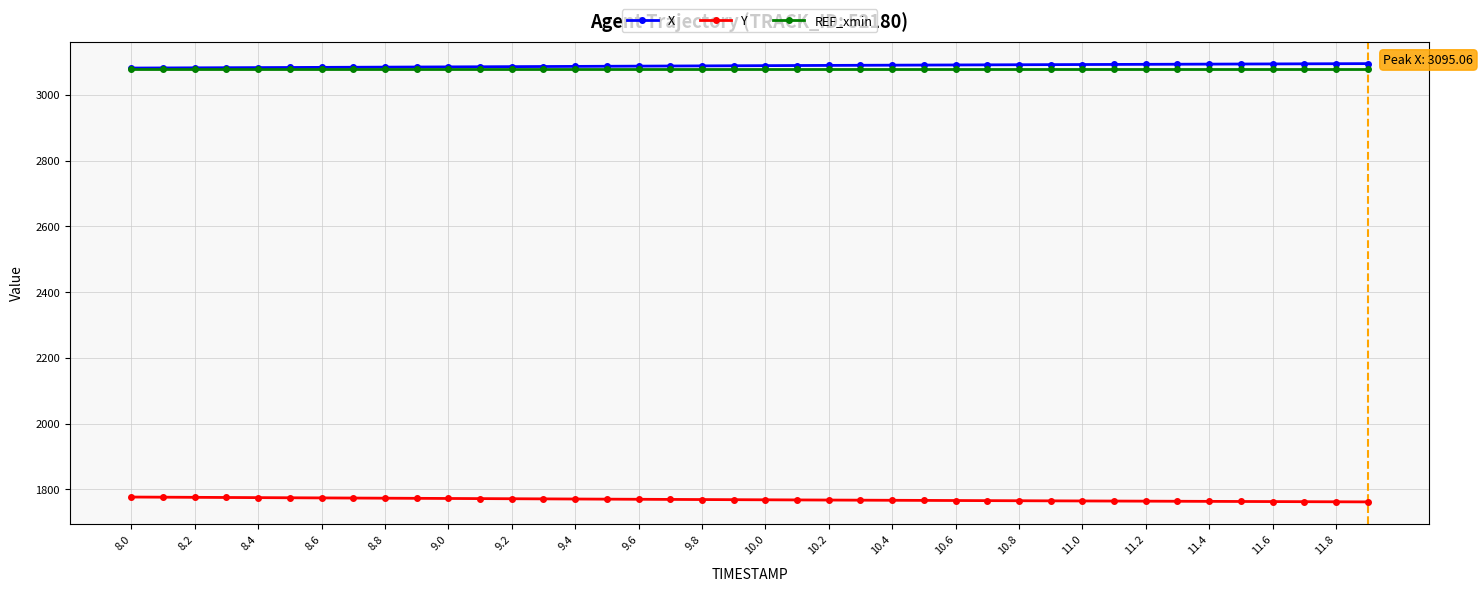

What is the greatest value displayed?

3095.1